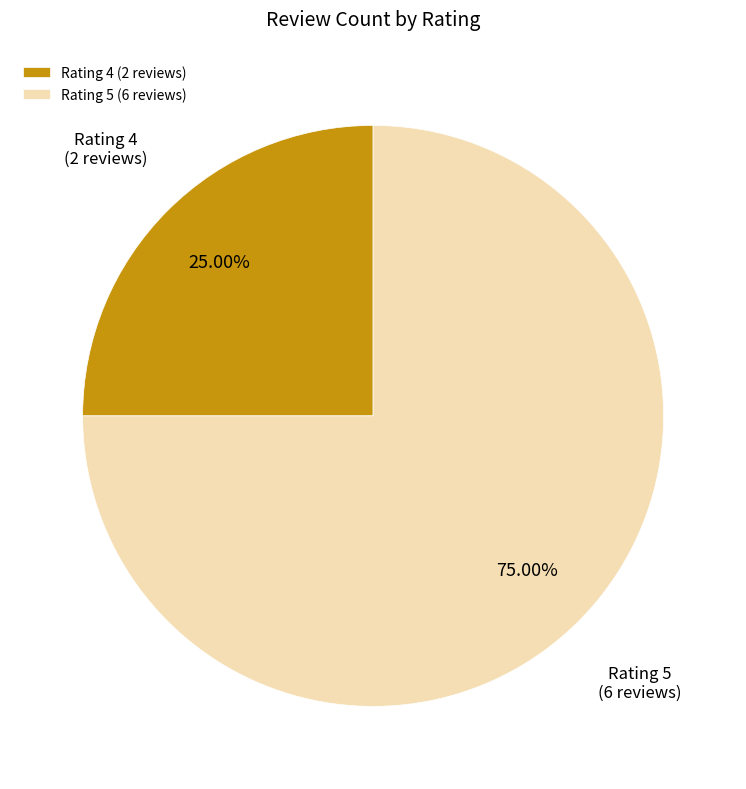

Which has a higher value, Rating 5 or Rating 4?

Rating 5